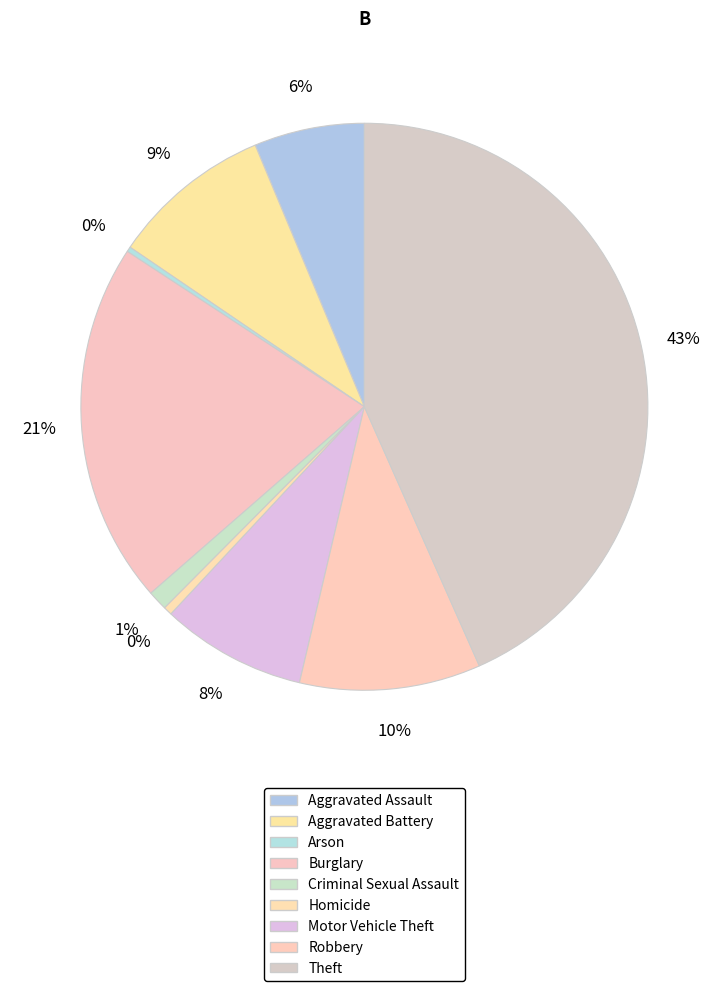

The Aggravated Assault slice represents 6% of the pie. True or false?

True